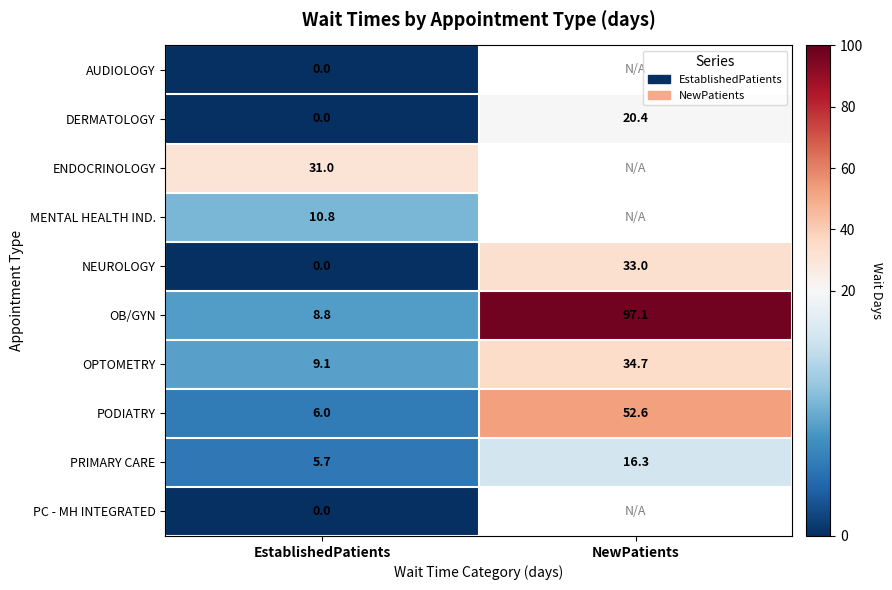

What is the spread (max minus min) of values at EstablishedPatients?

31.0